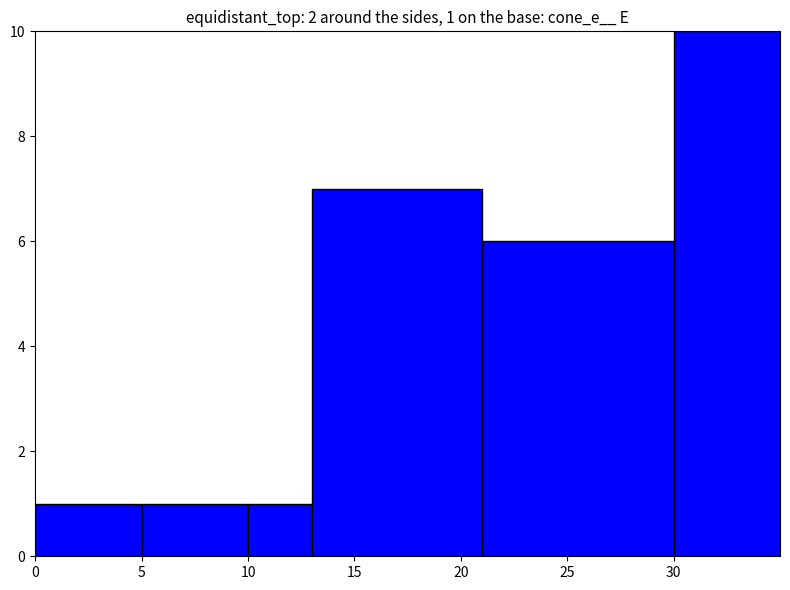

How many data points are less than 6?

3